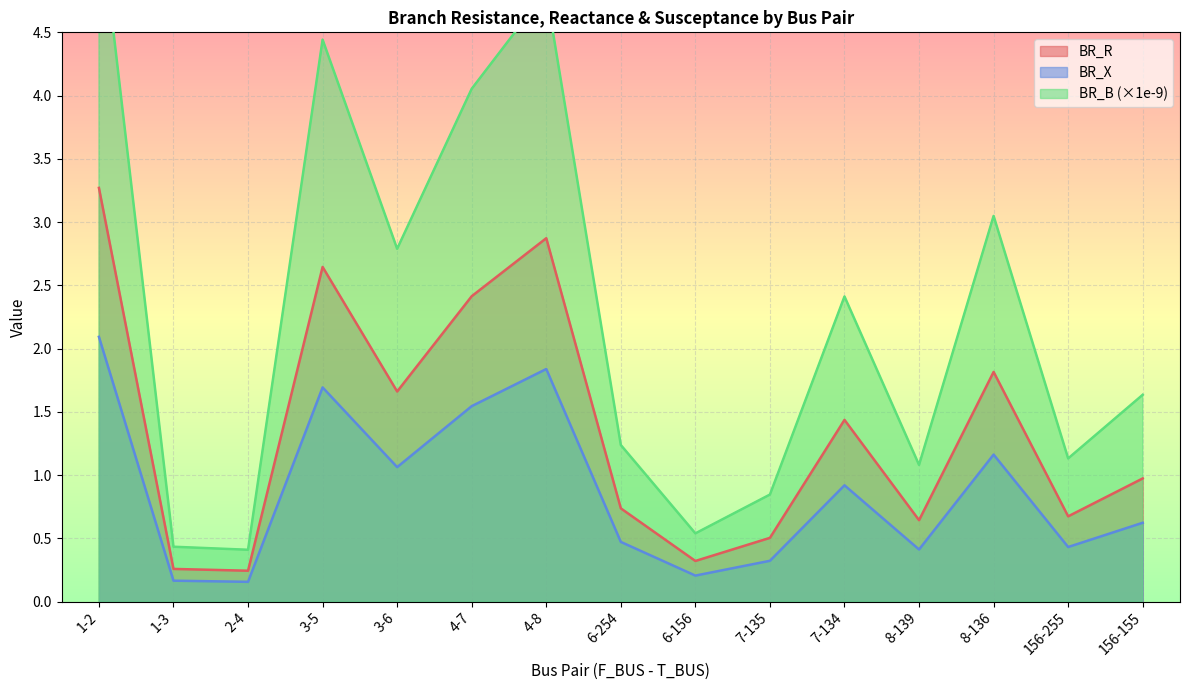

Between 4-7 and 1-2, which is larger?

1-2